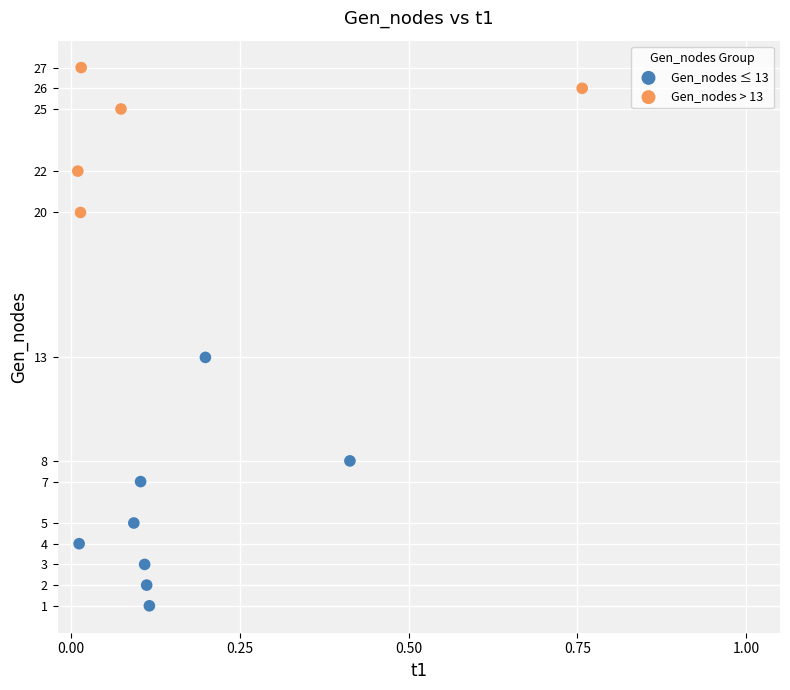

Which series has the largest Y range (max minus min)?

Gen_nodes ≤ 13